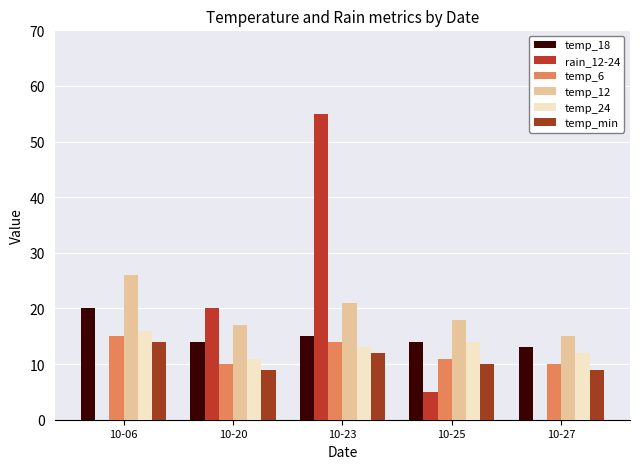

What is the difference between the maximum and minimum values in the temp_6 series?

5